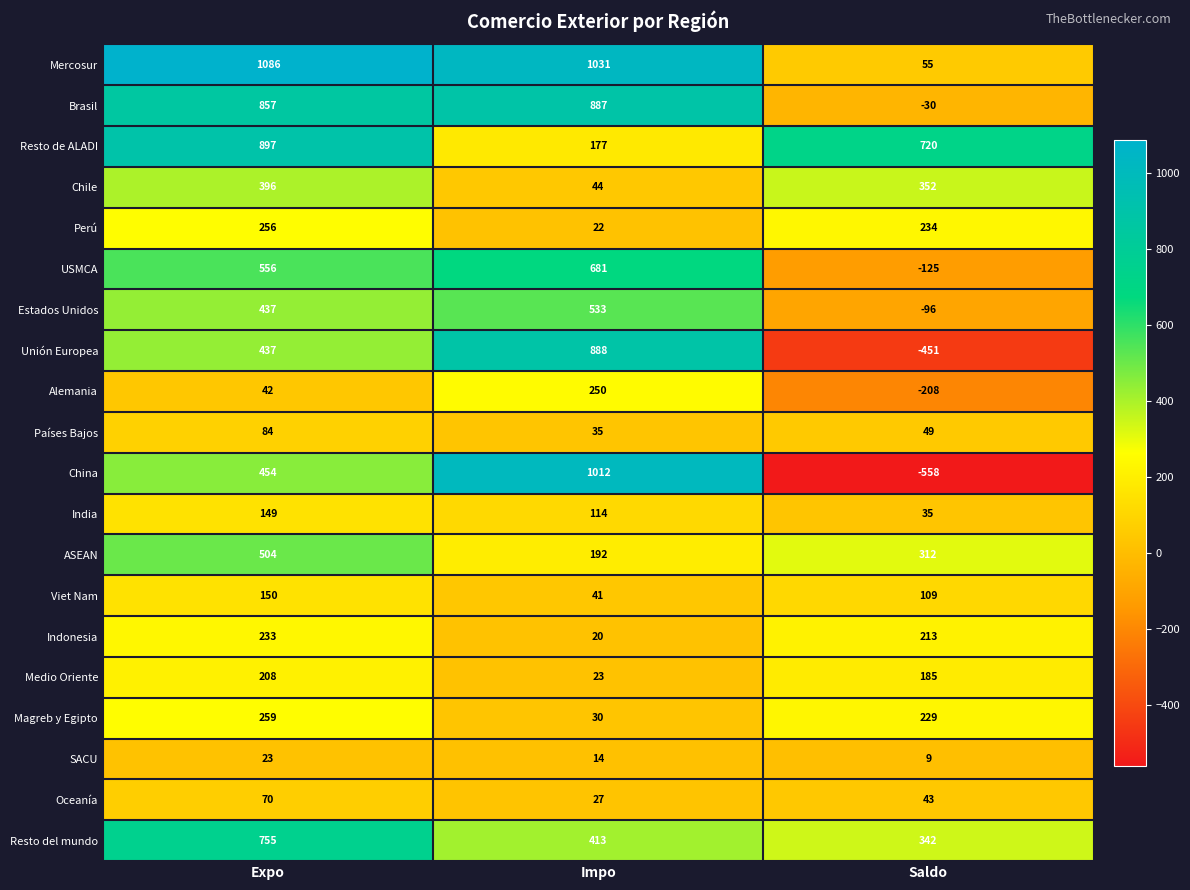

What is the difference between the China values at Saldo and Expo?

1012